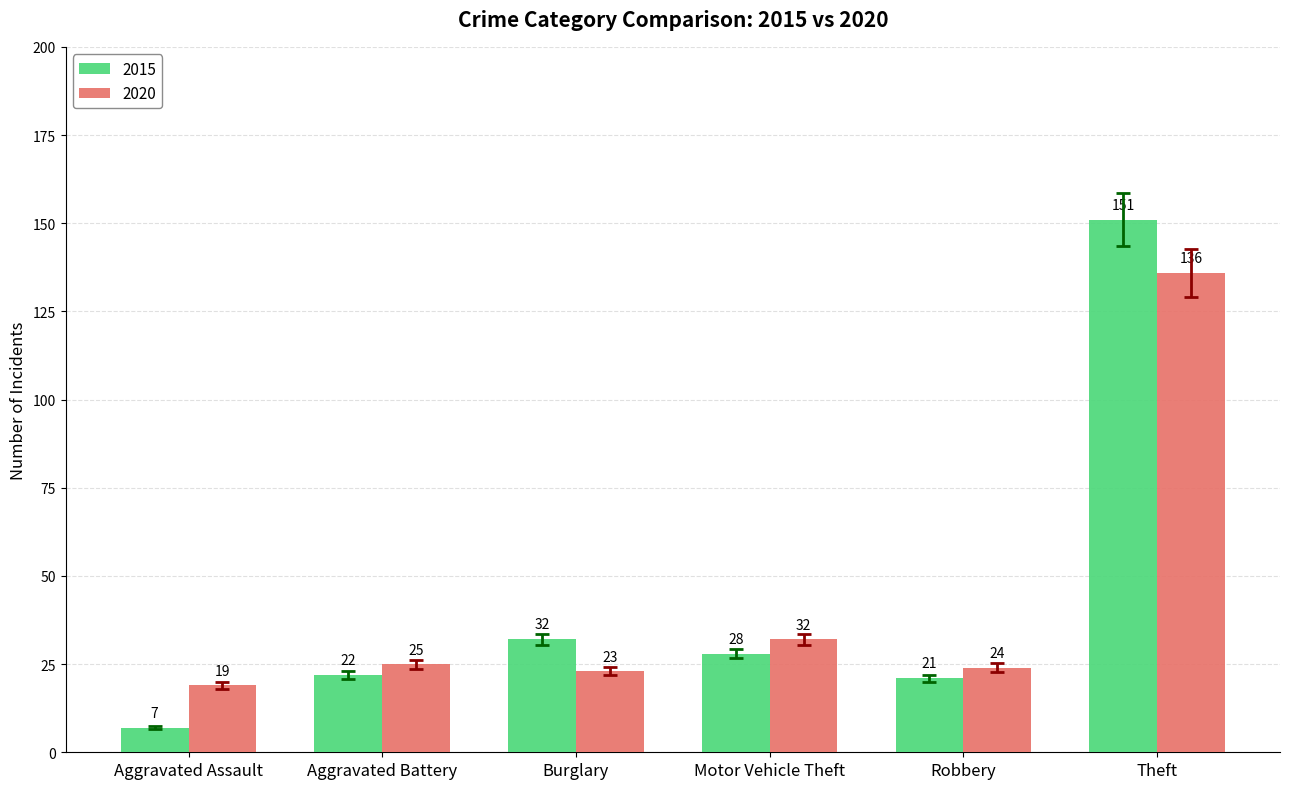

Where is 2015 nearest to the value 79?

Burglary